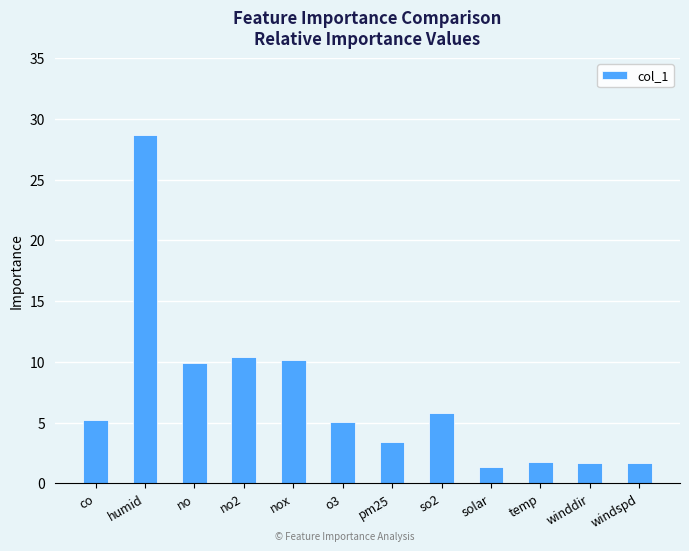

True or false: the data shows 9.9 at no.

True